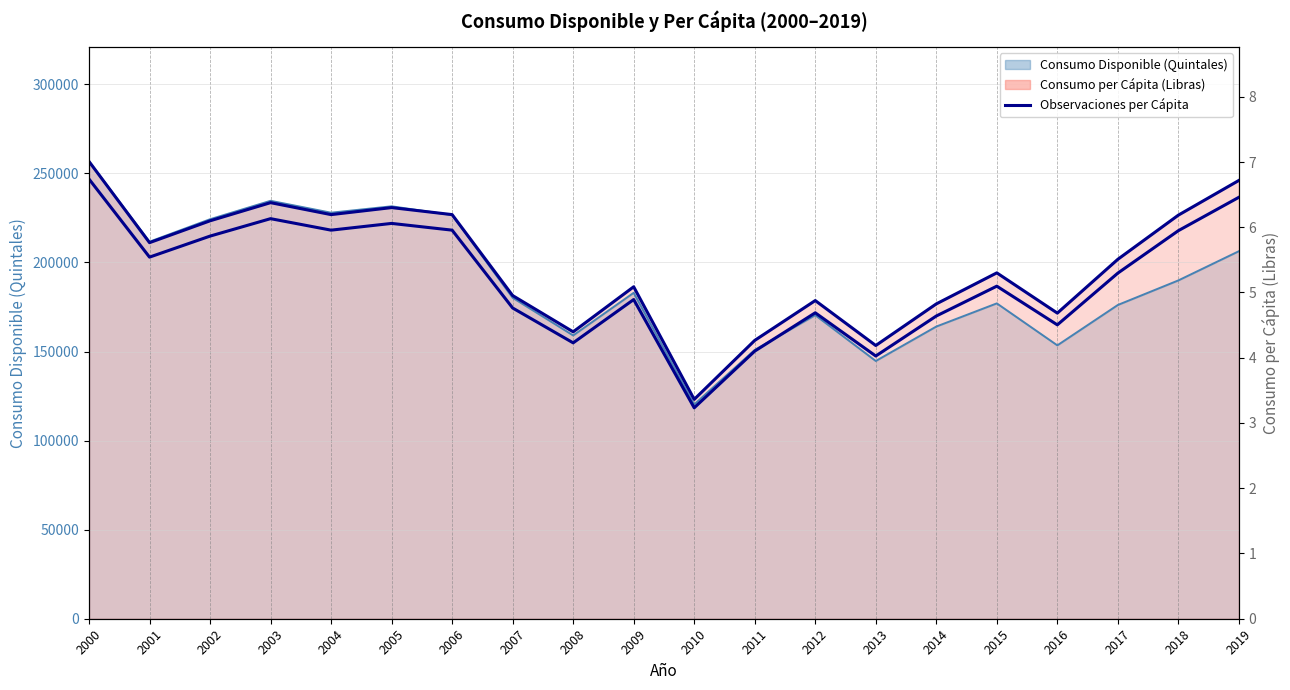

Reading left to right, transcribe all the data shown in this chart.

2000=6.7	2001=5.5	2002=5.9	2003=6.1	2004=6.0	2005=6.1	2006=6.0	2007=4.8	2008=4.2	2009=4.9	2010=3.2	2011=4.1	2012=4.7	2013=4.0	2014=4.6	2015=5.1	2016=4.5	2017=5.3	2018=5.9	2019=6.5